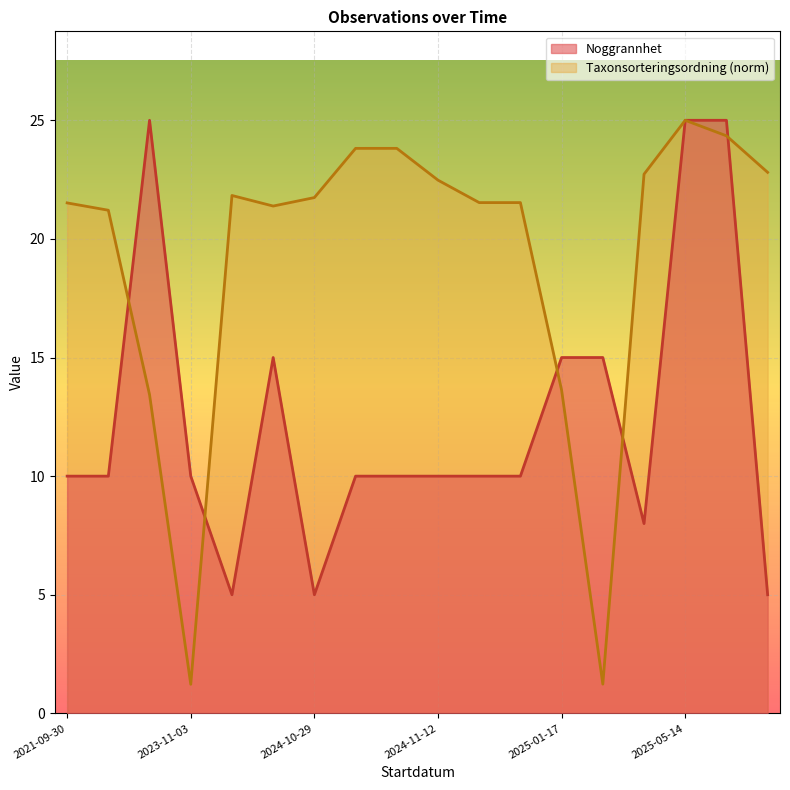

What is the maximum value for Noggrannhet?

25.0